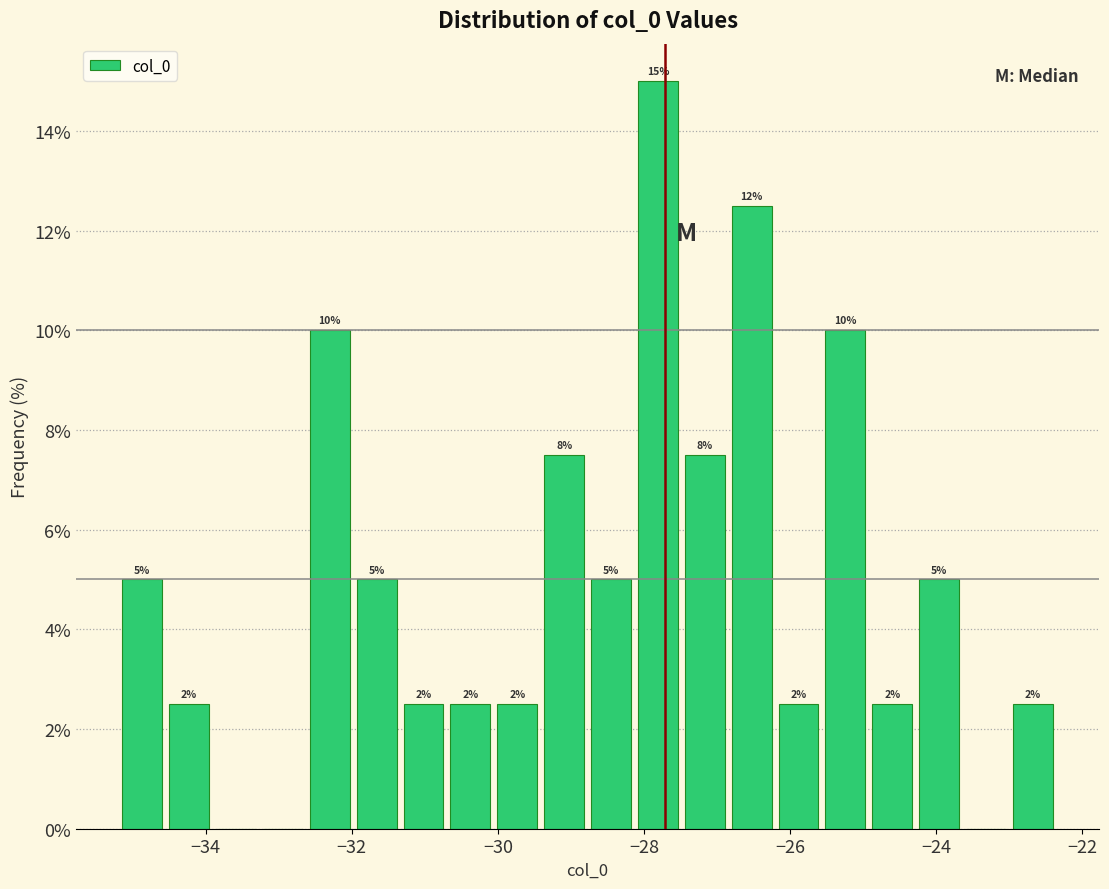

Around what value on the x-axis is the tallest bar? Give the approximate position of its centre, as read against the axis.

-27.8